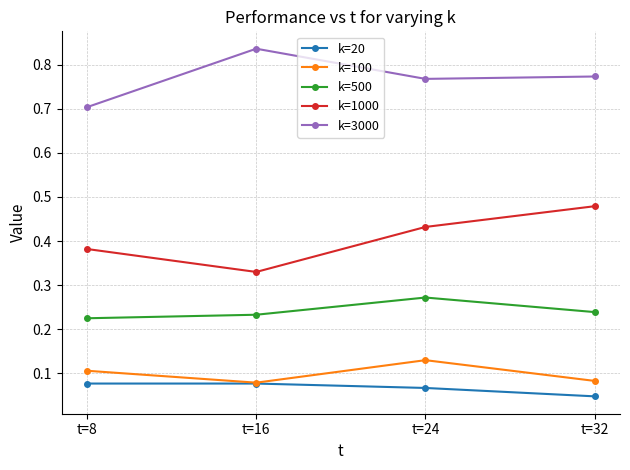

At which category does k=3000 reach its first local valley?

t=24